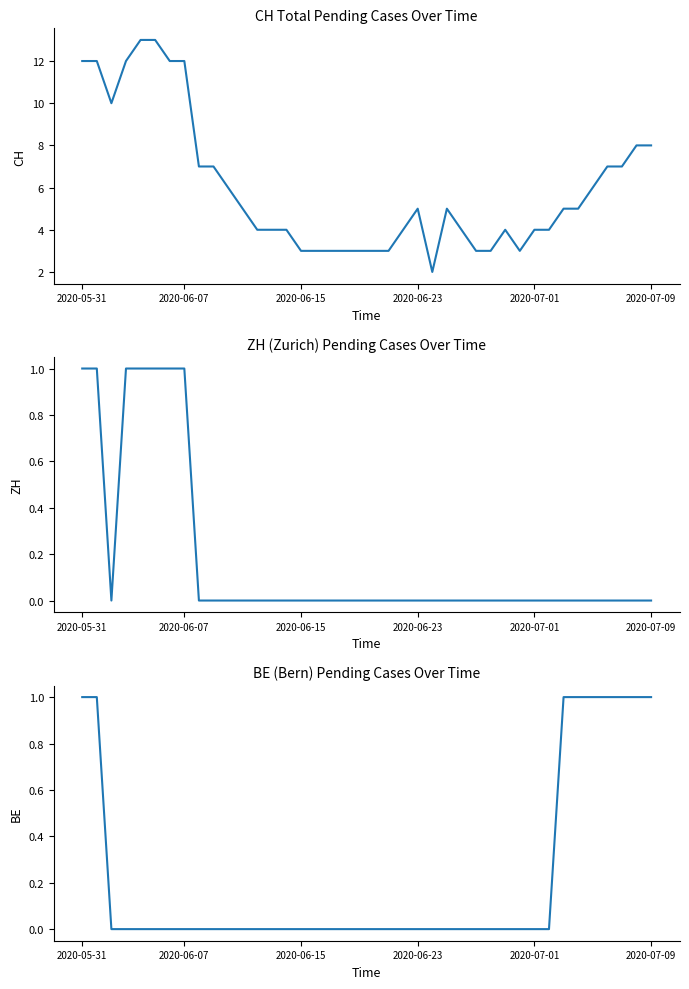

Where is BE nearest to the value 0?

2020-06-15